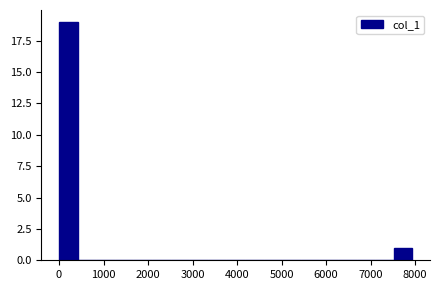

Which range on the x-axis has the tallest bar?

0 to 400